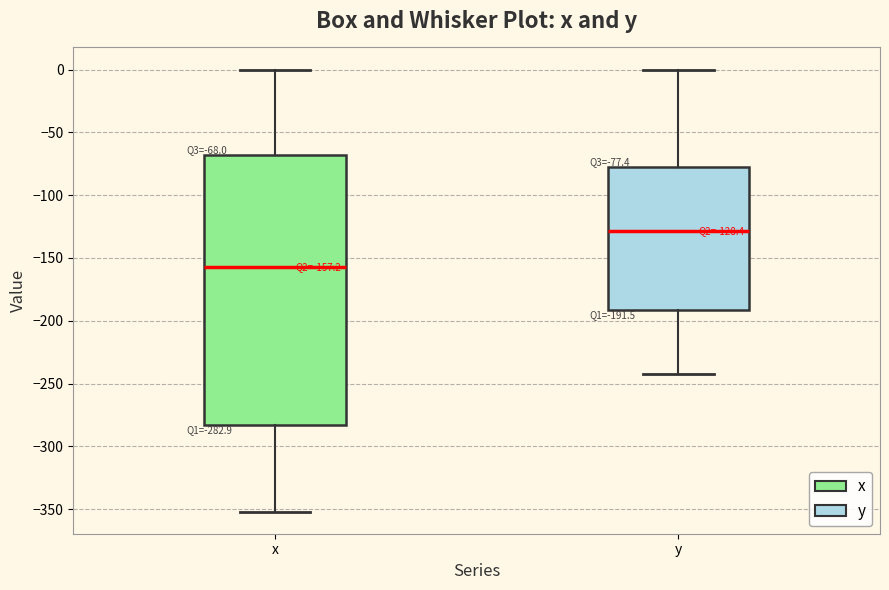

Comparing the boxes themselves (not the whiskers), which one is the tallest?

x